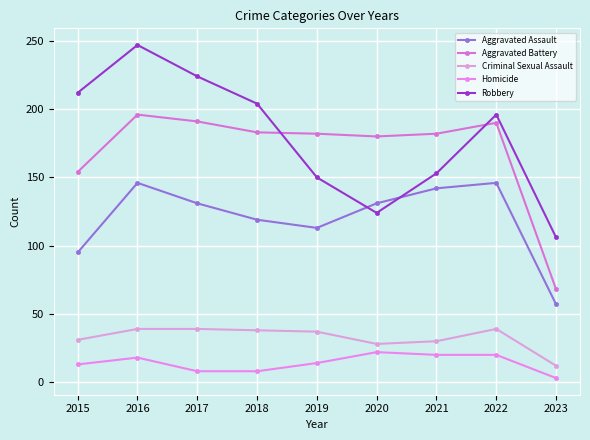

Is this an area chart (filled region under the line)?

No